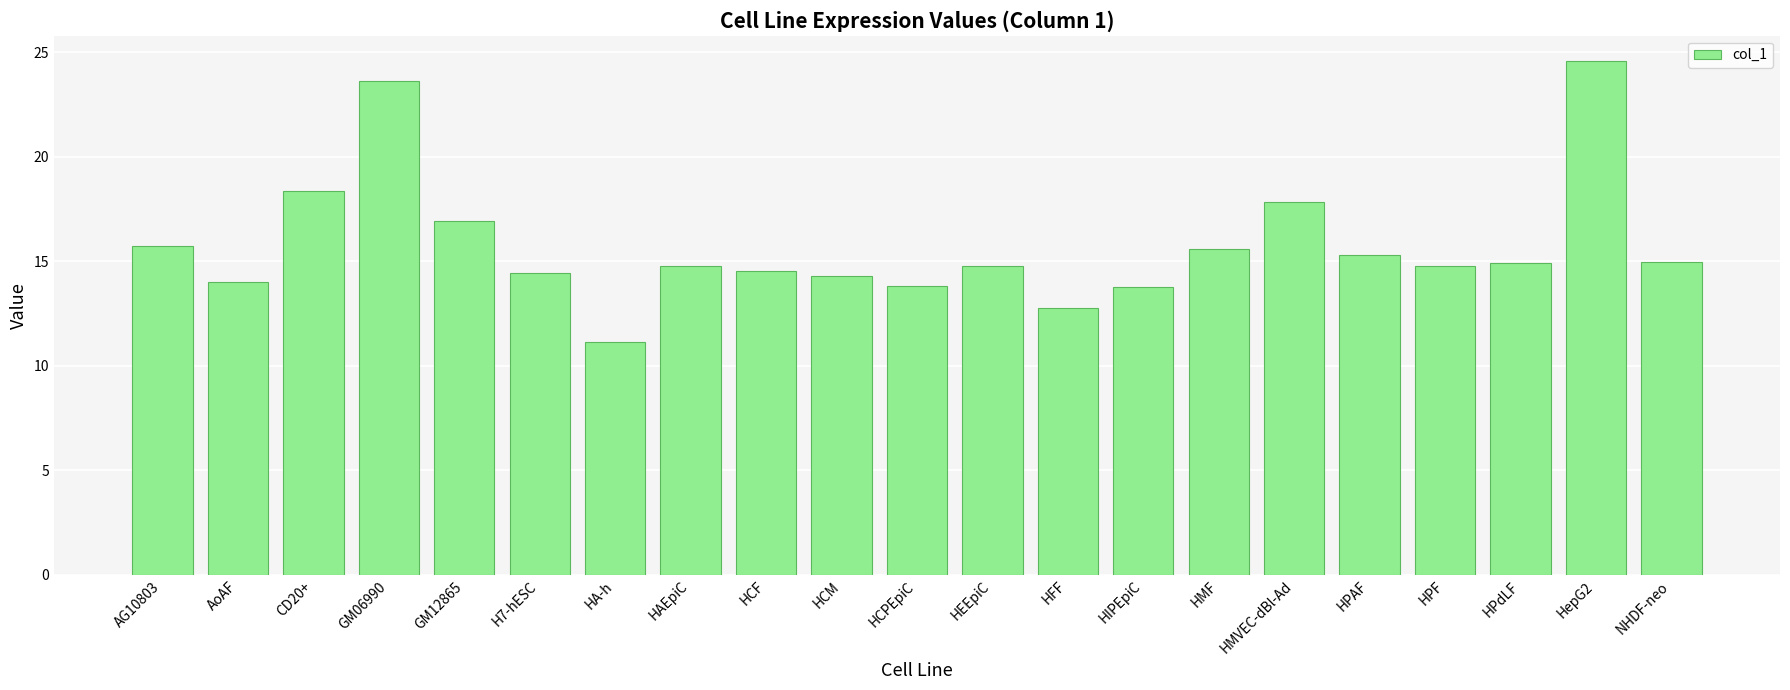

What is the value of the 8th bar from the left?

14.8